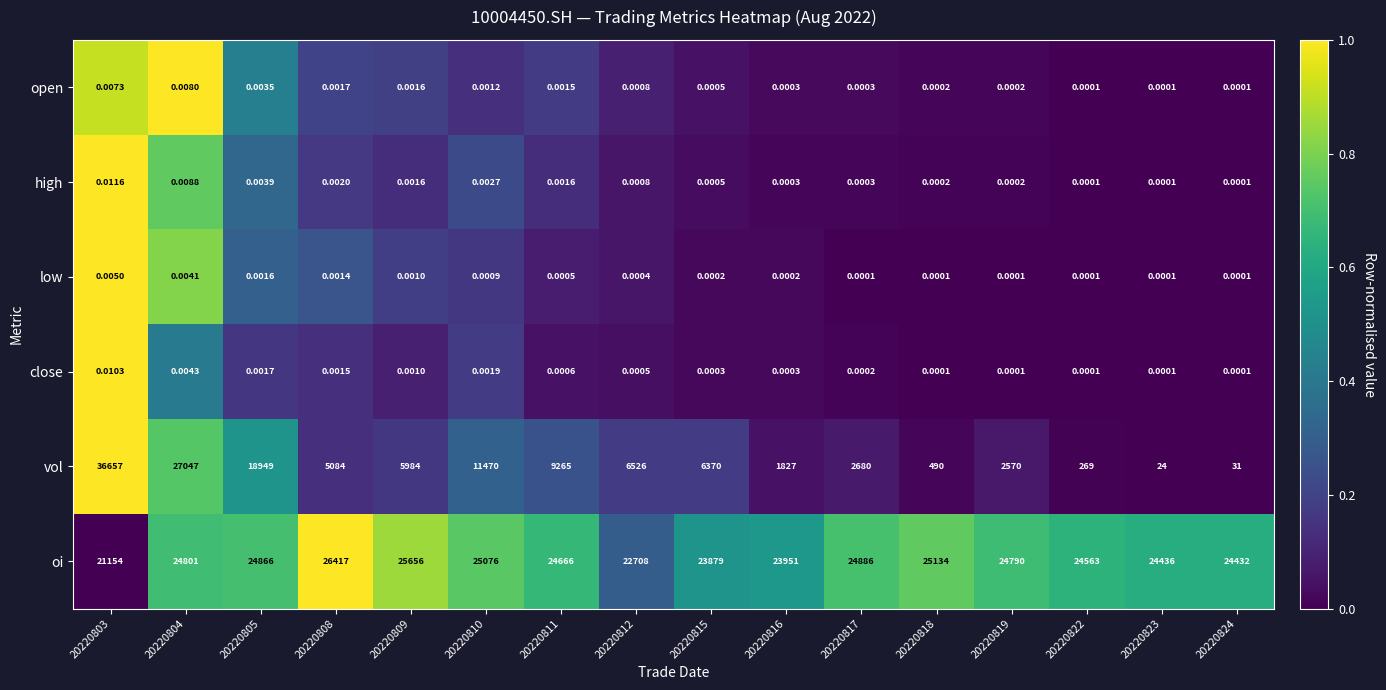

Which series has the largest total across all categories?

oi